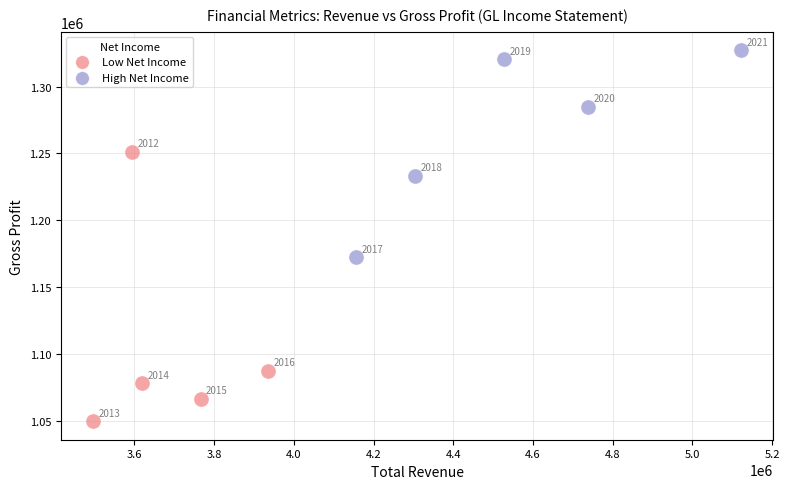

Which series reaches the minimum Y coordinate?

Low Net Income